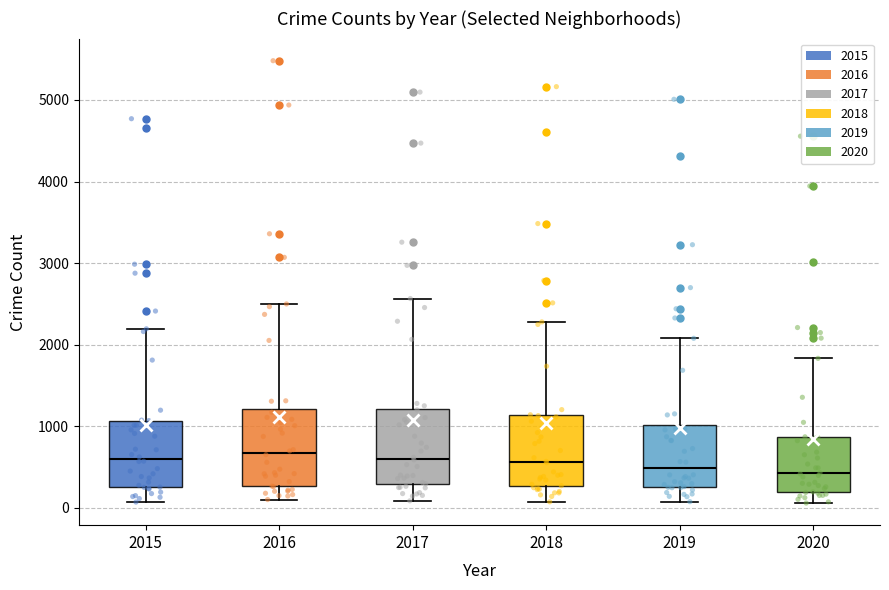

Reading left to right, transcribe this box plot: for each box, give where its median line is, the range the box spans, and where its two whiskers end, as read against the y-axis. The values are not printed on the chart, so give them approximately, as read against the axis.

2015: median 600, box 300 to 1100, whiskers 100 to 2200
2016: median 700, box 300 to 1200, whiskers 100 to 2500
2017: median 600, box 300 to 1200, whiskers 100 to 2600
2018: median 600, box 300 to 1100, whiskers 100 to 2300
2019: median 500, box 300 to 1000, whiskers 100 to 2100
2020: median 400, box 200 to 900, whiskers 100 to 1800